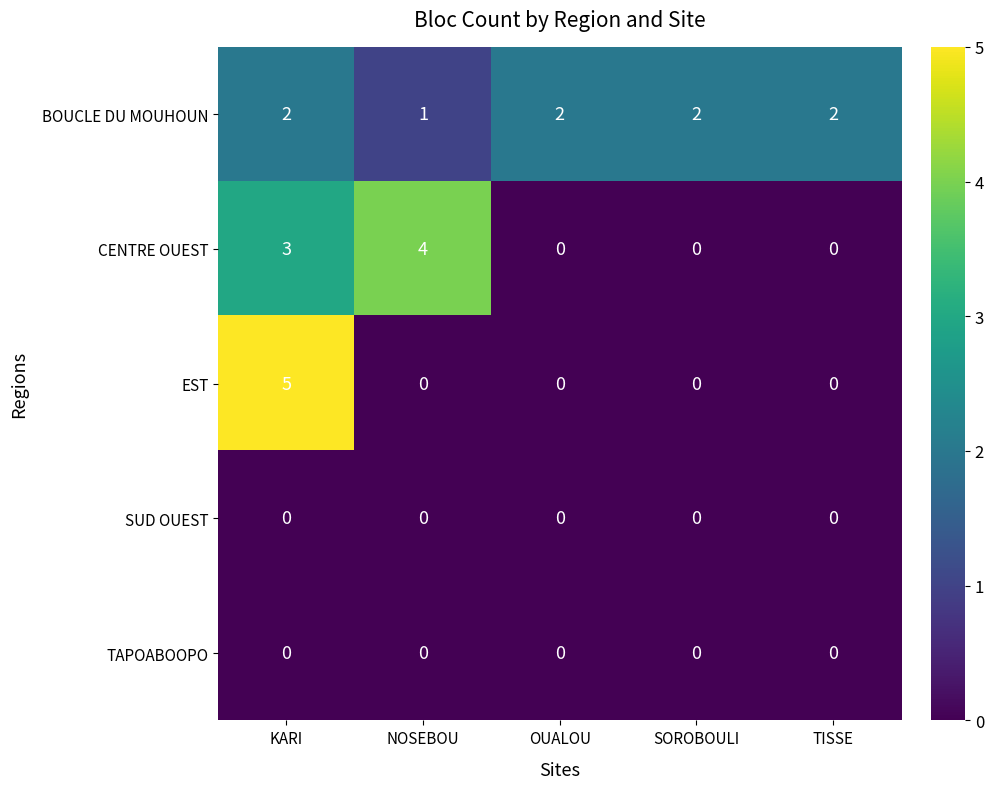

Reading left to right, what are all the values shown in this chart?

BOUCLE DU MOUHOUN: 2	1	2	2	2
CENTRE OUEST: 3	4	0	0	0
EST: 5	0	0	0	0
SUD OUEST: 0	0	0	0	0
TAPOABOOPO: 0	0	0	0	0